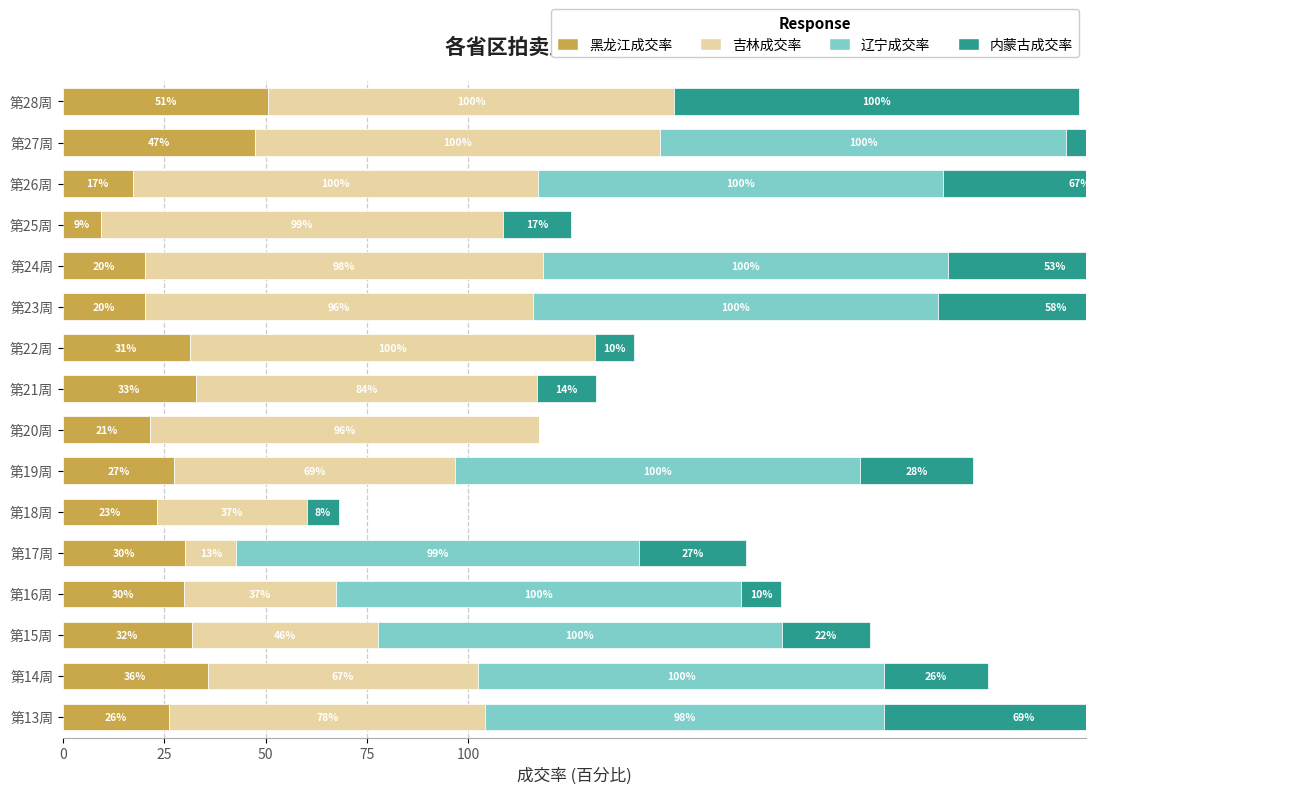

What is the maximum value shown in the chart?

100.0